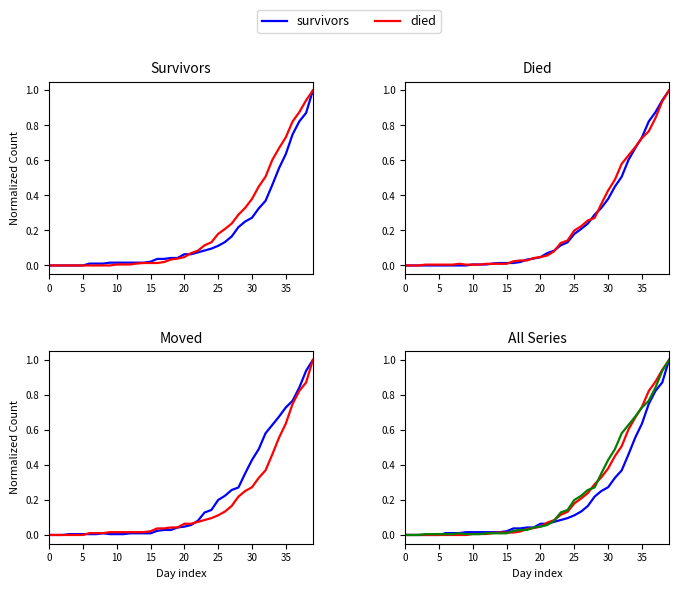

What is the label of the 13th point from the left?

12